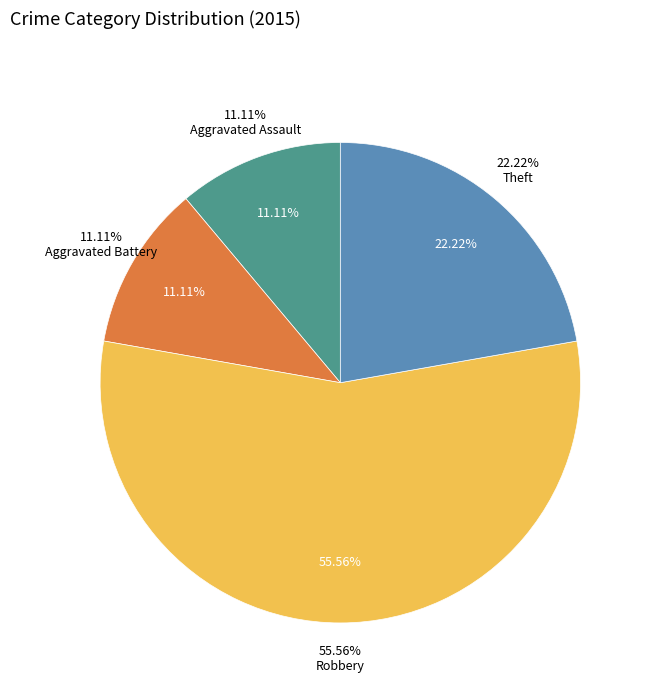

True or false: Theft accounts for 22% of the total.

True